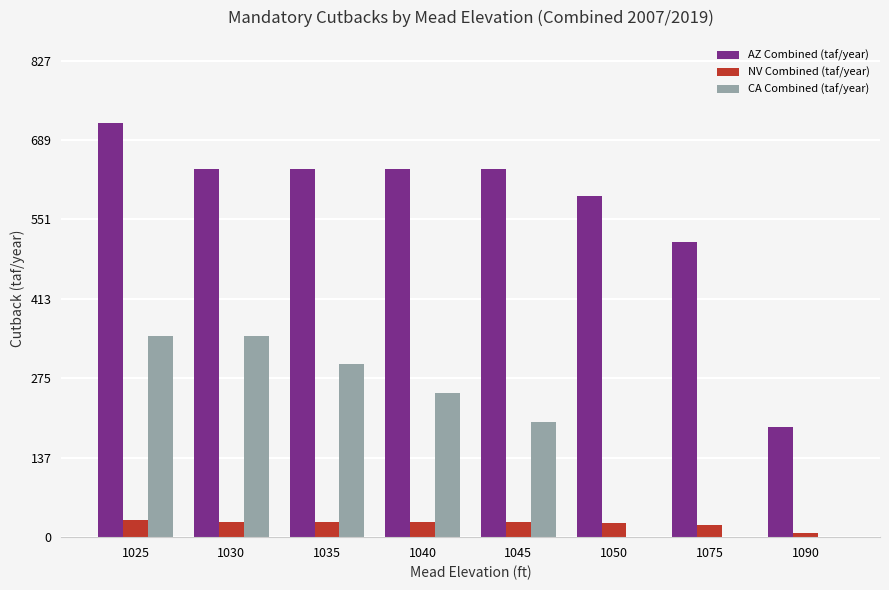

Count the number of categories in the chart.

8